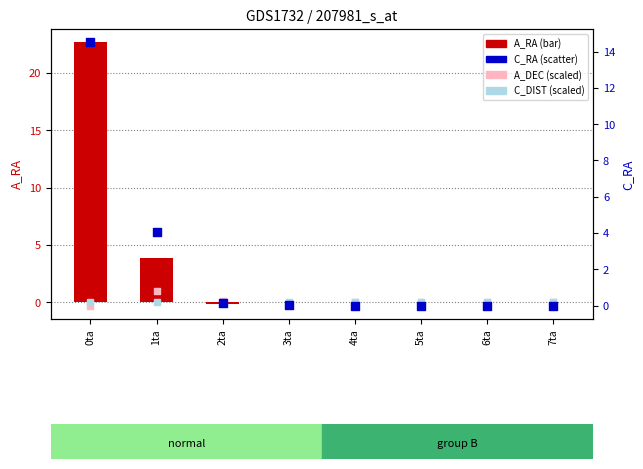

At how many categories does at least one series exceed 2?

2